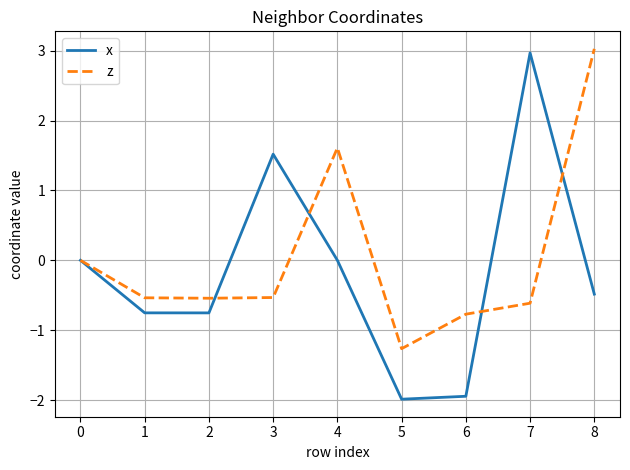

At how many categories does at least one series exceed 1?

4